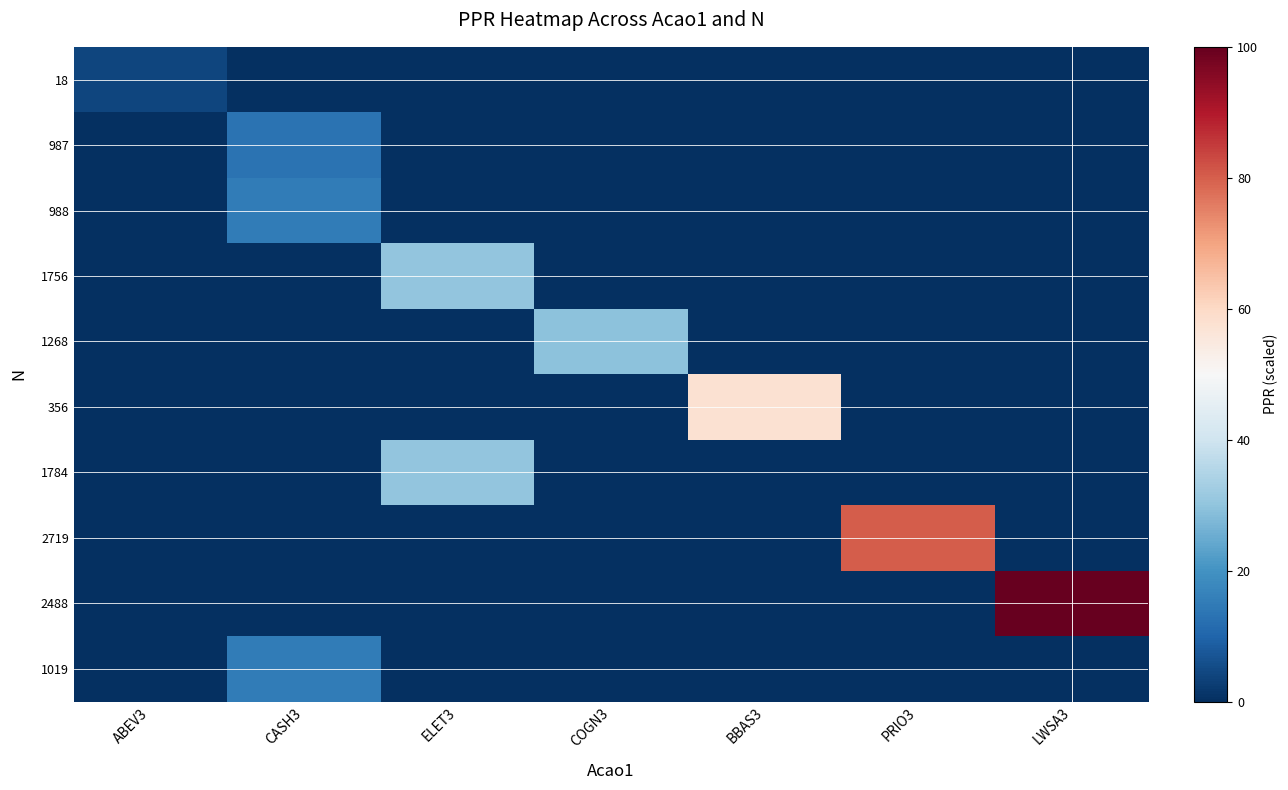

At ABEV3, list the series in order from largest to smallest.

18, 987, 988, 1756, 1268, 356, 1784, 2719, 2488, 1019